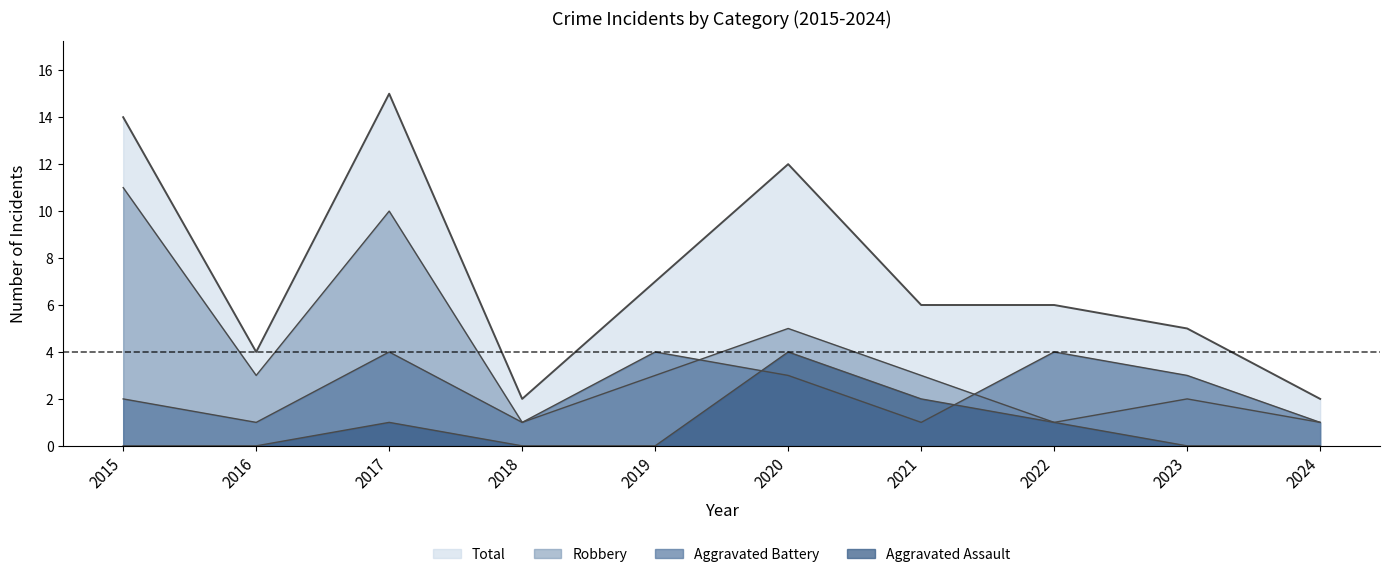

Rank the categories by Aggravated Assault value from lowest to highest.

2015, 2016, 2018, 2019, 2023, 2024, 2017, 2022, 2021, 2020